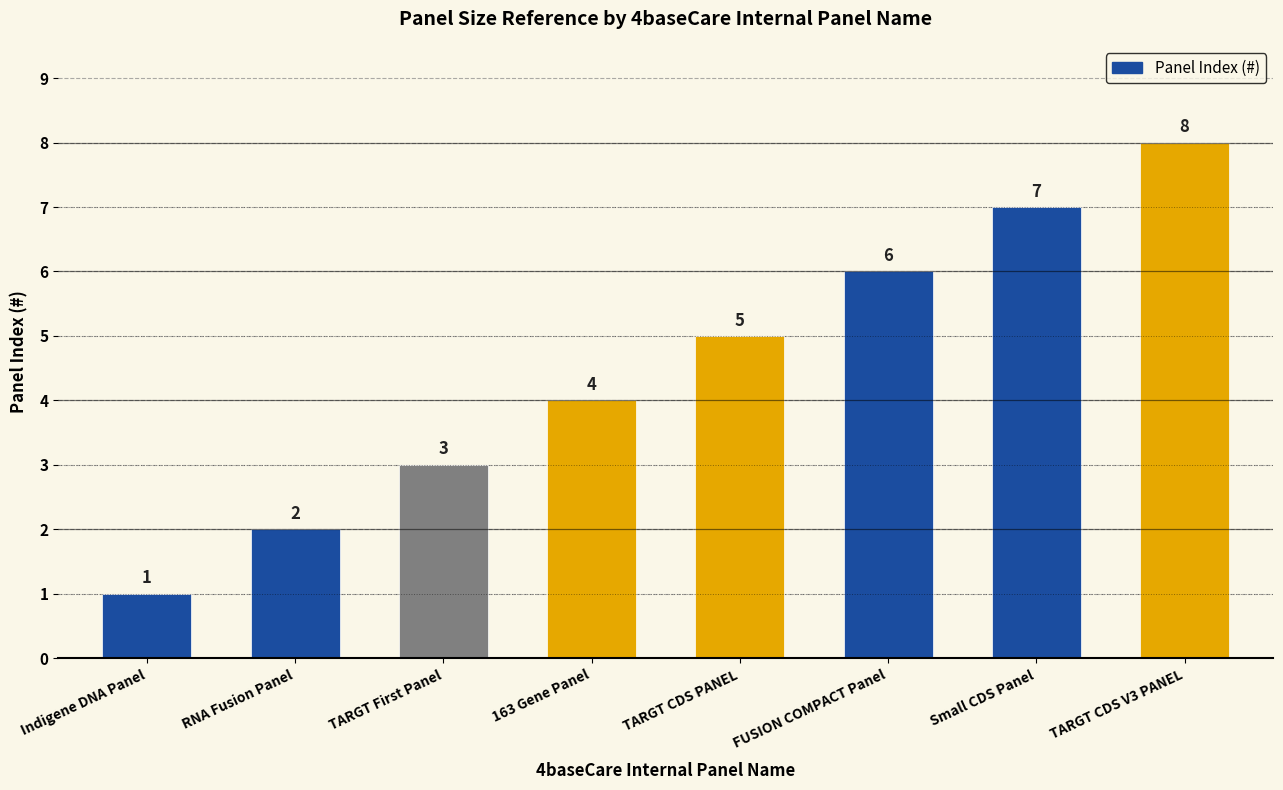

Where is the data nearest to the value 4?

163 Gene Panel